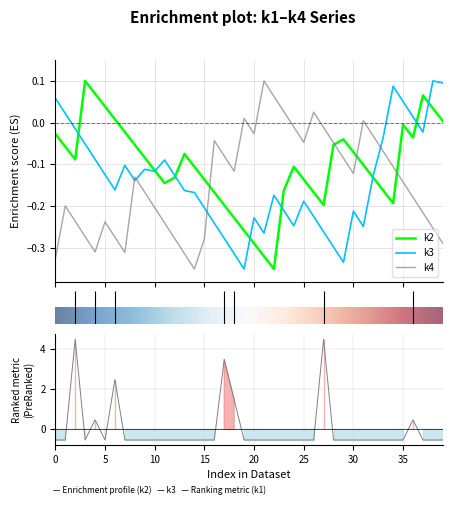

True or false: k2 has a value of 3 at i39.

False